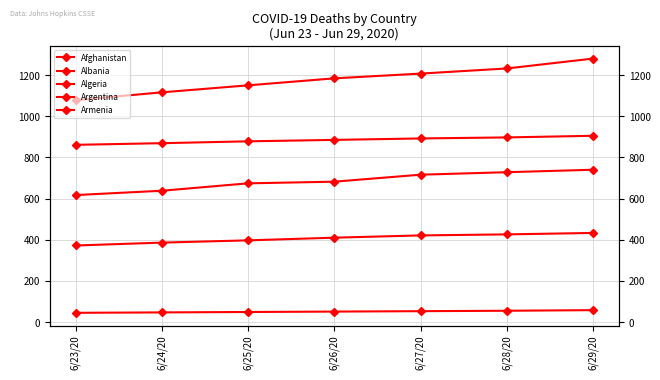

Rank the series at 6/25/20 from highest to lowest value.

Argentina, Algeria, Afghanistan, Armenia, Albania